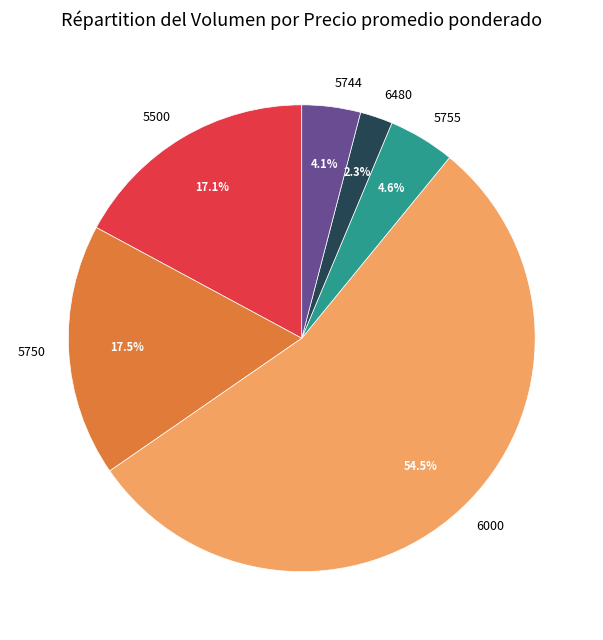

What portion of the pie excludes 5500?

82.9%